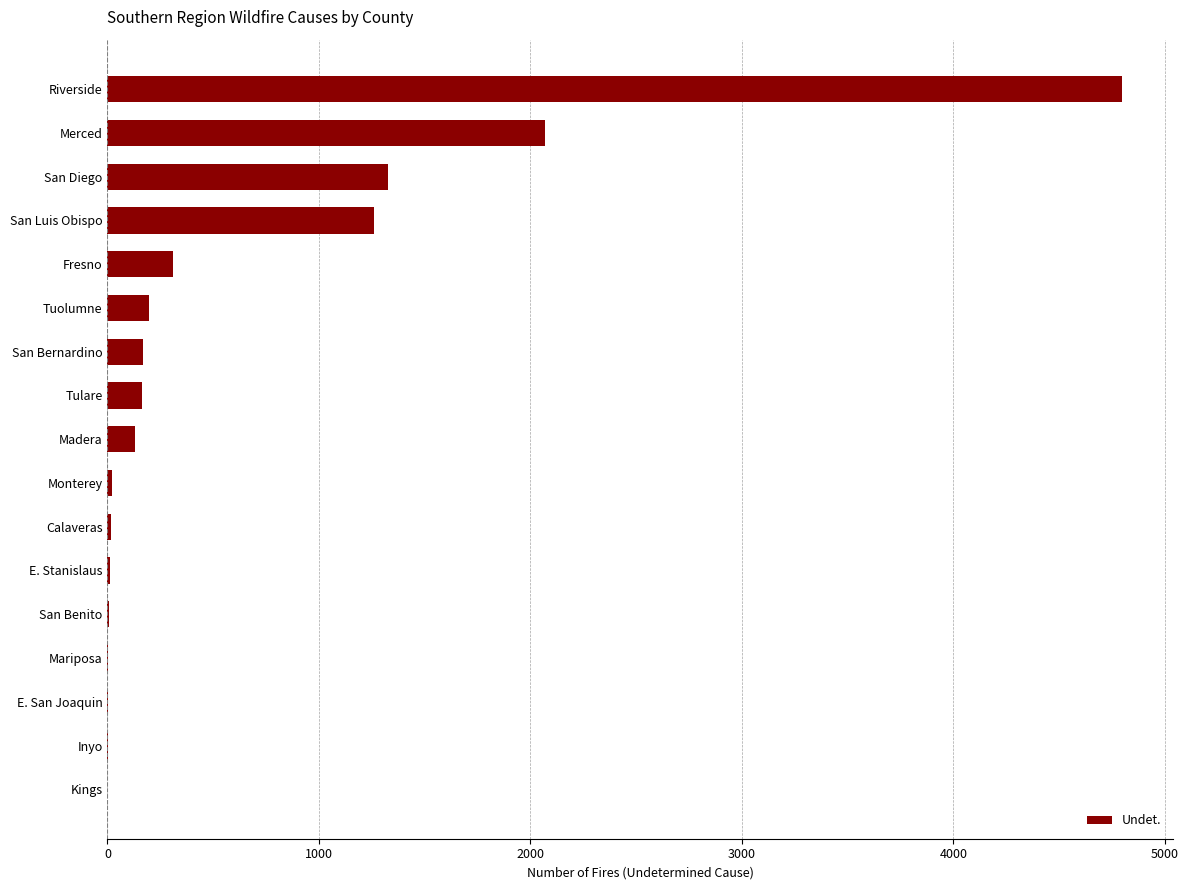

Between Tulare and E. San Joaquin, which is larger?

Tulare